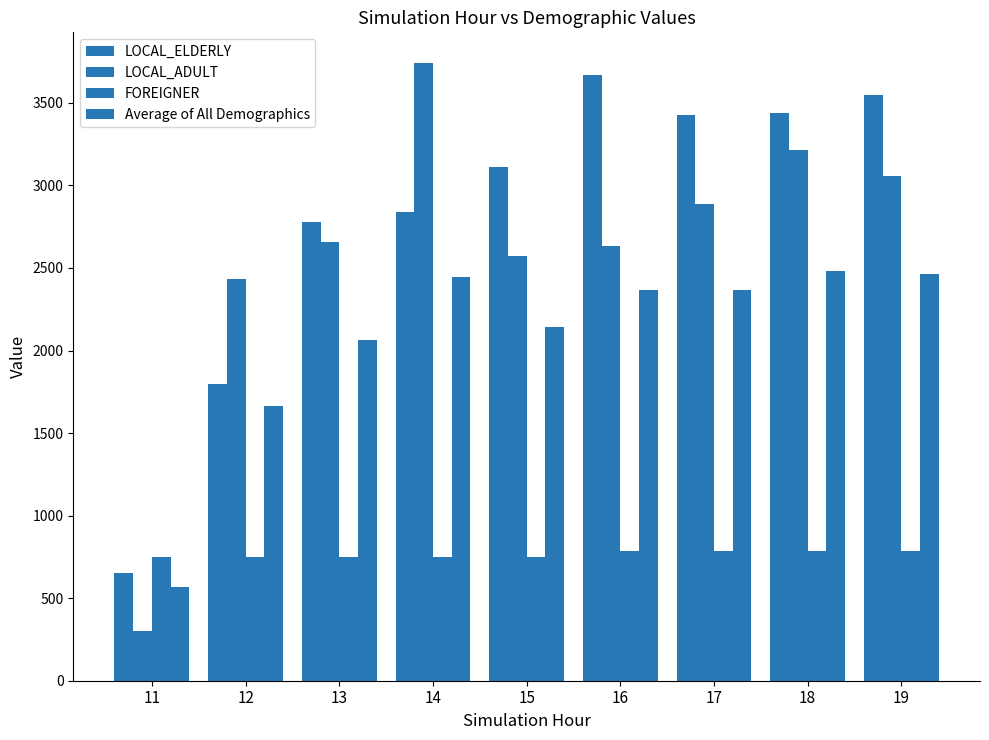

Reading right to left, transcribe all the data shown in this chart.

LOCAL_ELDERLY: 3546.6	3437.5	3426.3	3670.0	3112.5	2840.0	2777.8	1800.0	650.0
LOCAL_ADULT: 3059.6	3216.7	2886.8	2635.3	2573.3	3740.0	2658.3	2433.3	300.0
FOREIGNER: 787.5	787.5	787.5	787.5	750.0	750.0	750.0	750.0	750.0
Average of All Demographics: 2464.6	2480.6	2366.9	2364.3	2145.3	2443.3	2062.0	1661.1	566.7